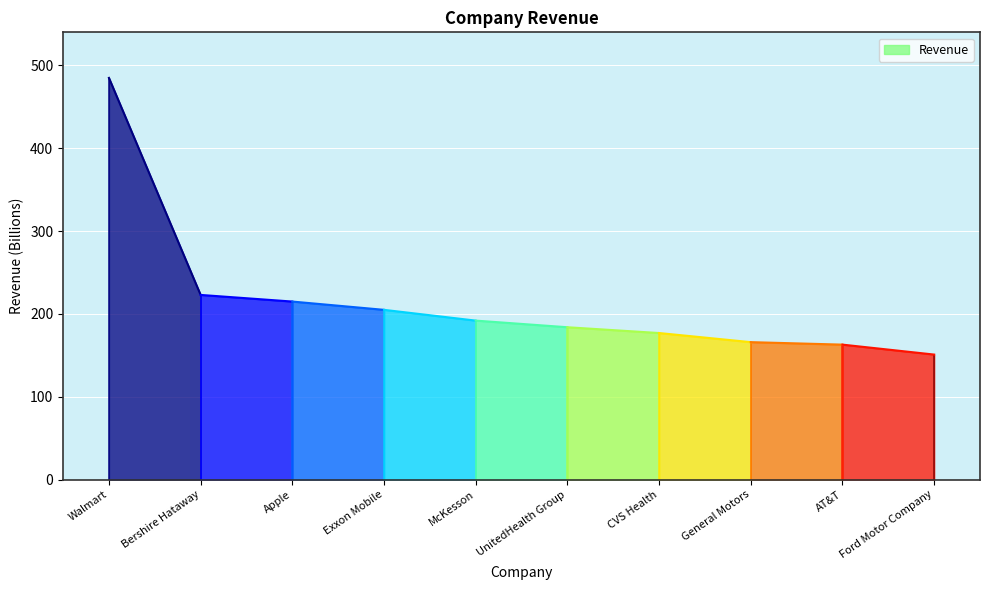

Read the value at Exxon Mobile, to the nearest 50.

200